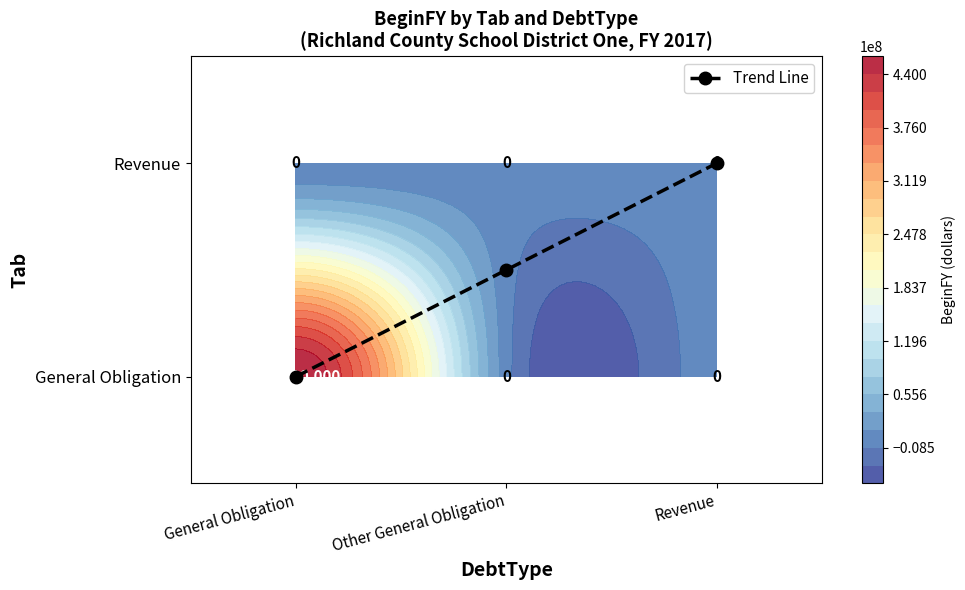

Between Revenue and Other General Obligation, which is larger?

Revenue